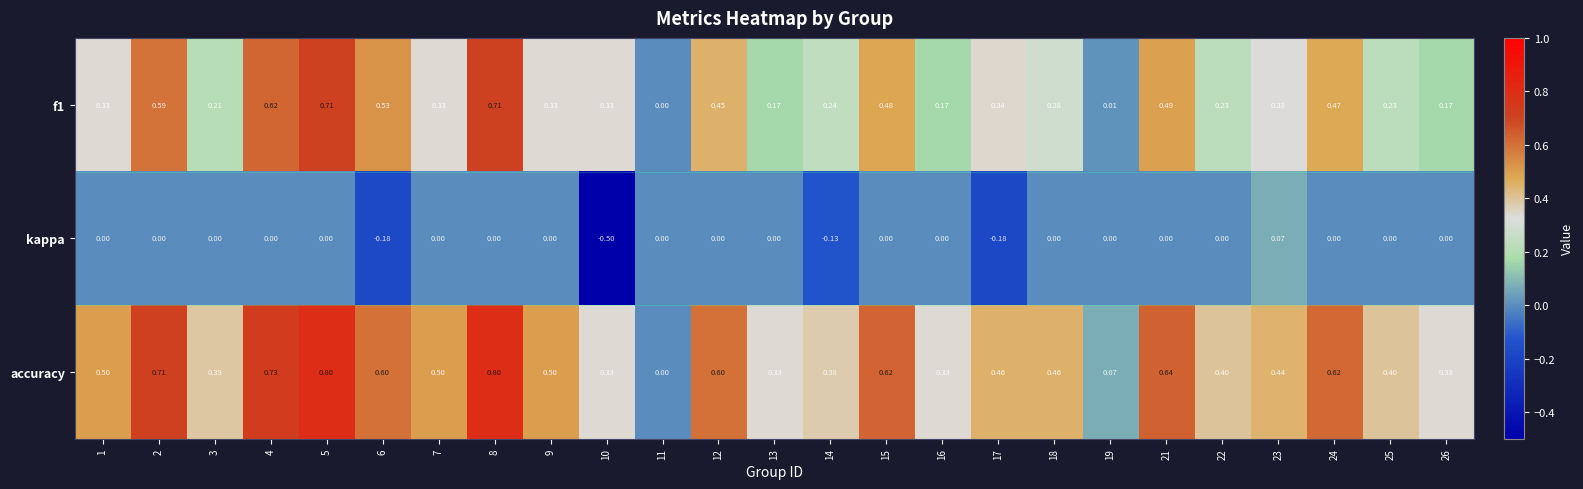

Rank the series by their average value, from highest to lowest.

accuracy, f1, kappa